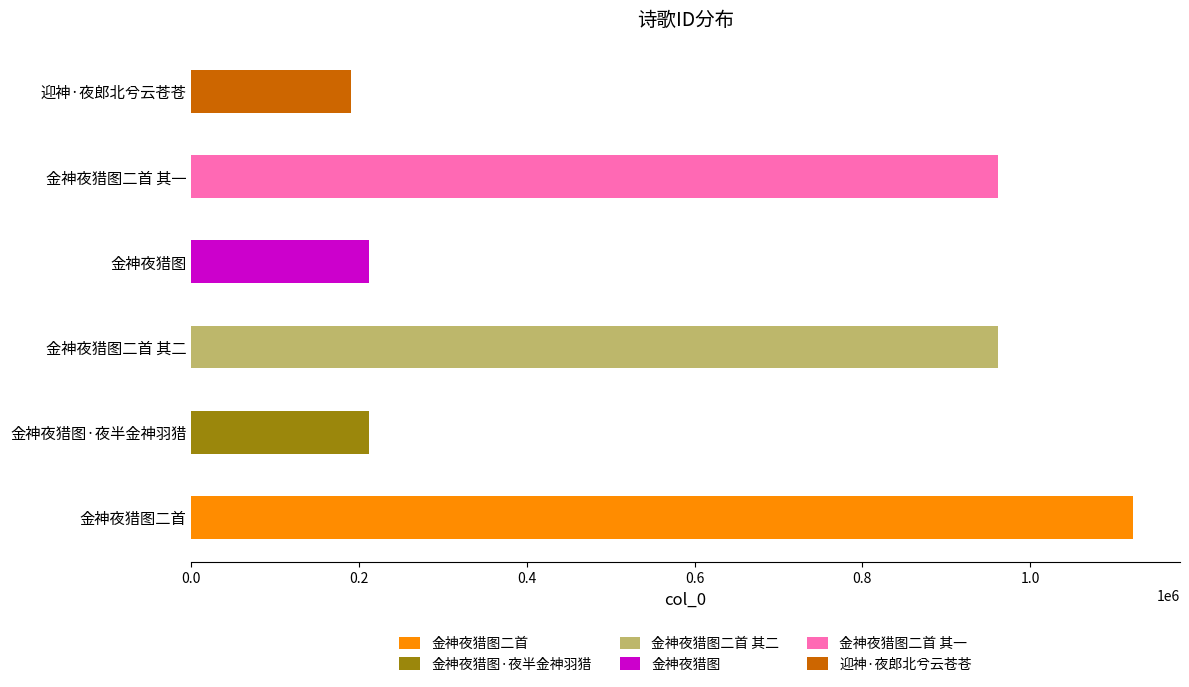

Rank the categories by value from highest to lowest.

金神夜猎图二首, 金神夜猎图二首 其二, 金神夜猎图二首 其一, 金神夜猎图·夜半金神羽猎, 金神夜猎图, 迎神·夜郎北兮云苍苍